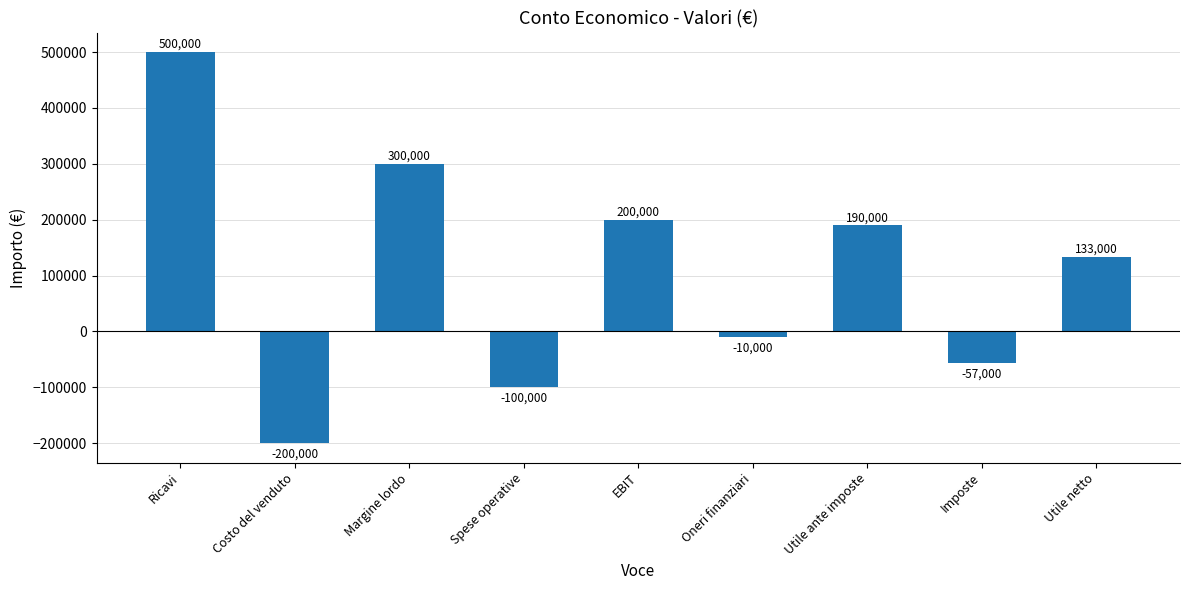

At which category does the chart reach its minimum across all series?

Costo del venduto